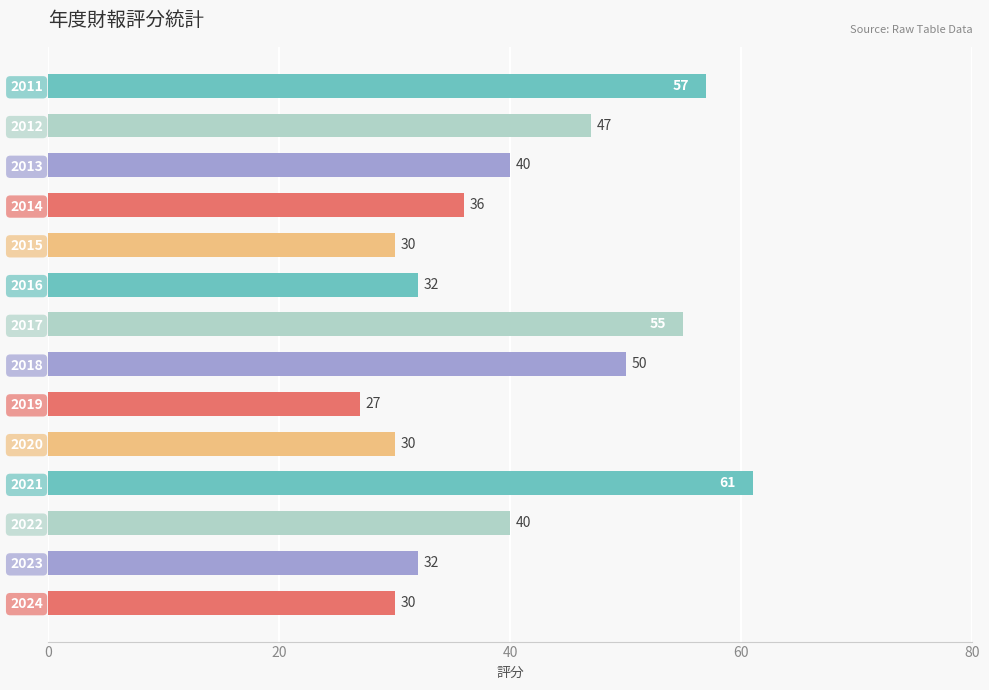

What is the ratio of the value at 2012 to the value at 2015?

1.6